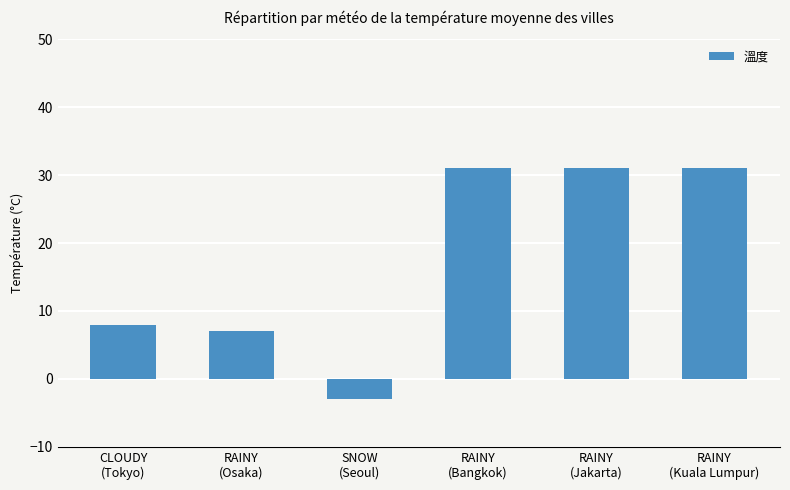

What is the sum of all values?

105